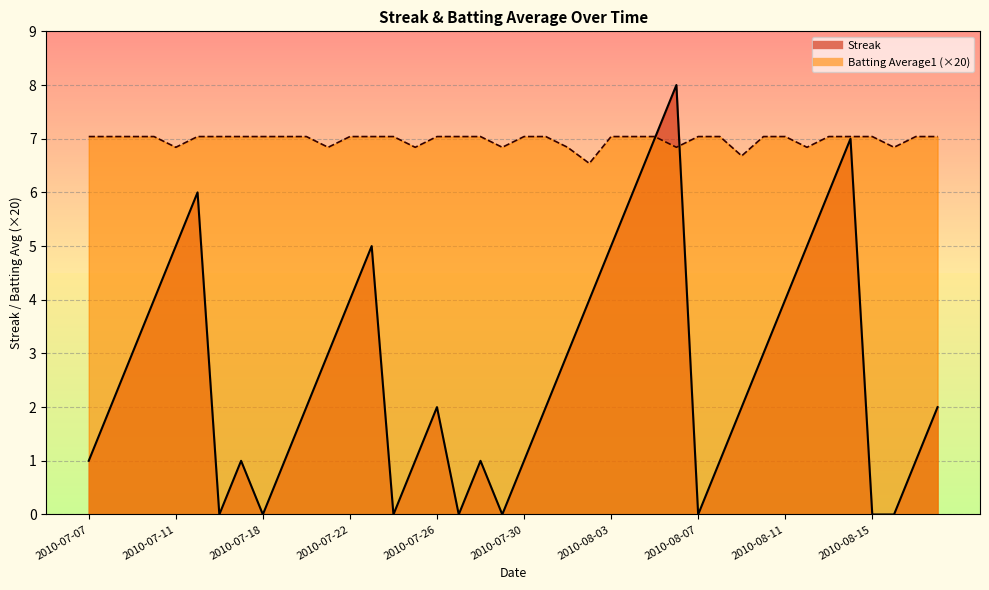

List the series in order of their peak value, highest first.

Streak, Batting Average1